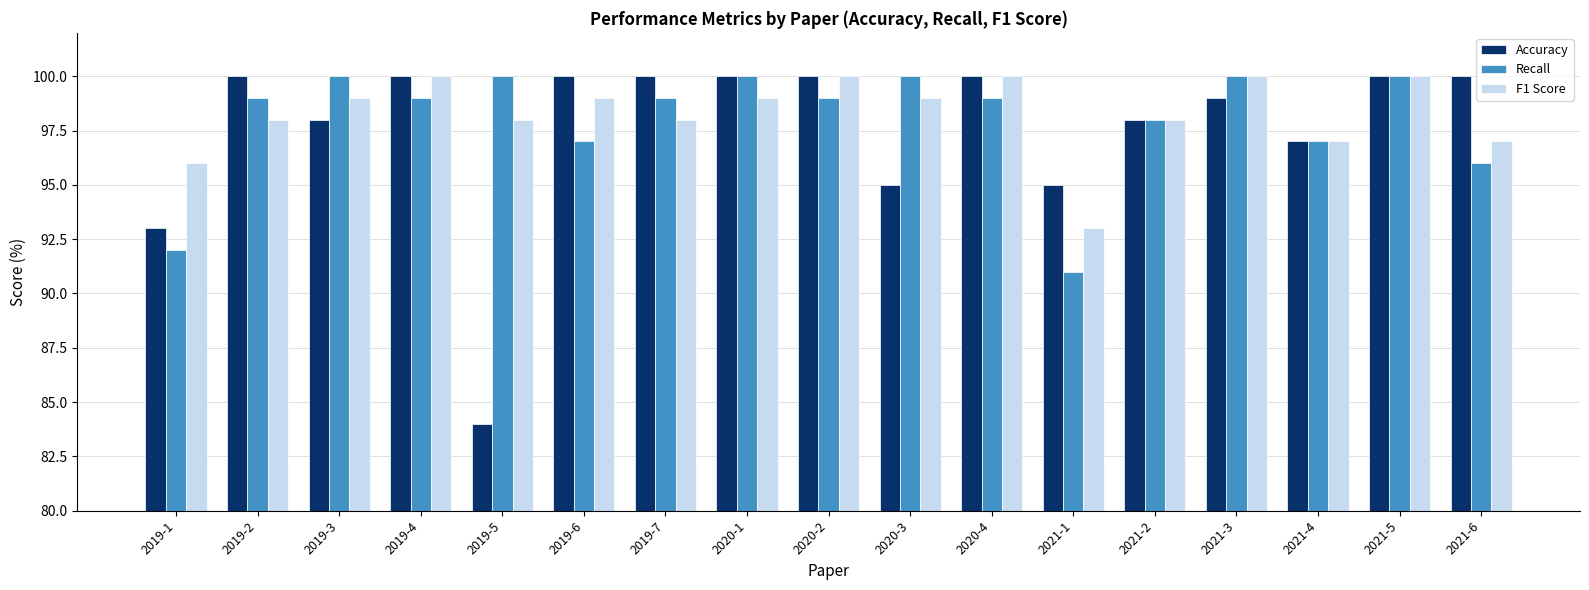

Which series has the largest total across all categories?

F1 Score